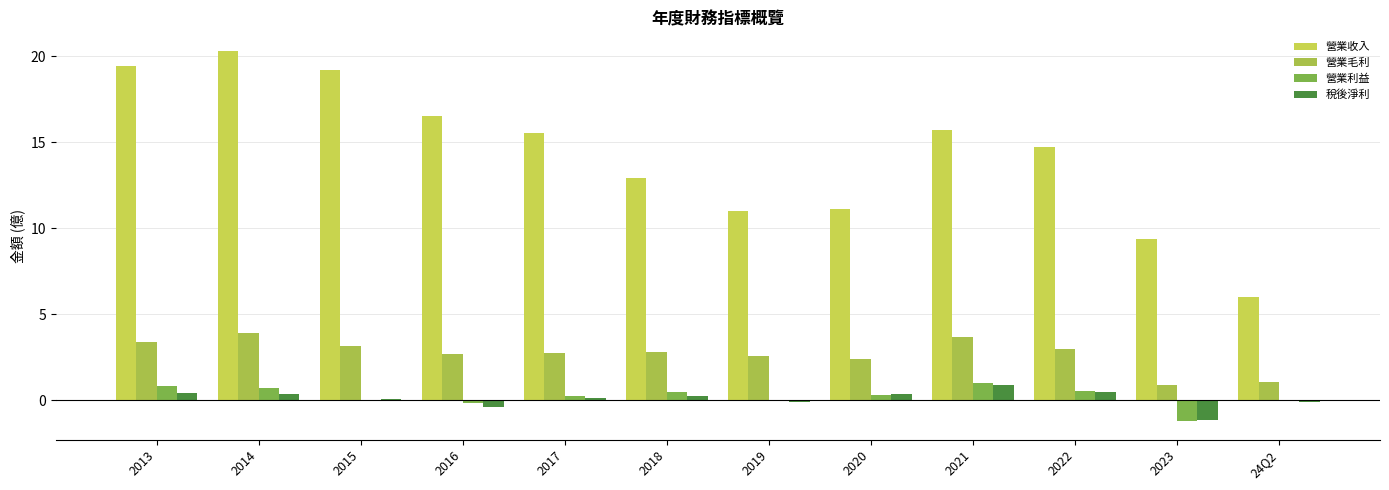

How many groups of bars are there?

12